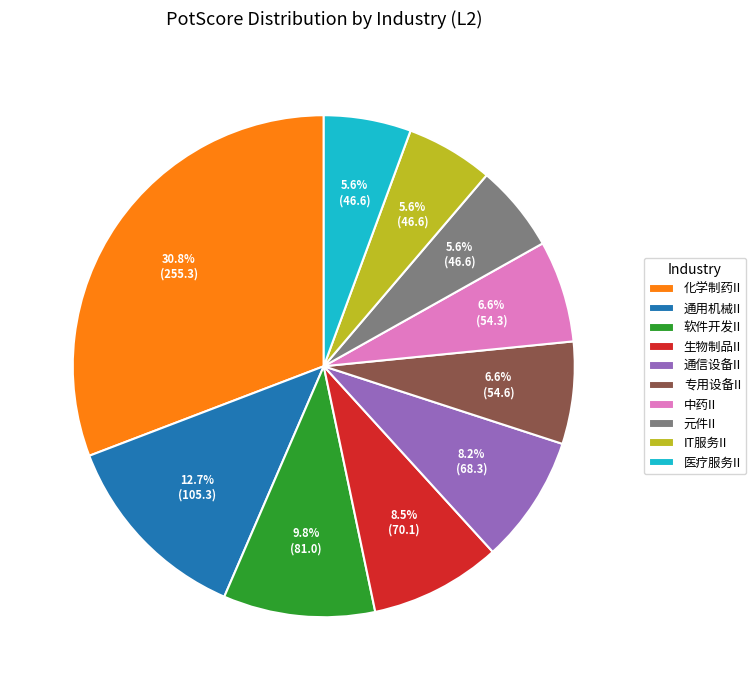

Count the number of slices in the pie.

10